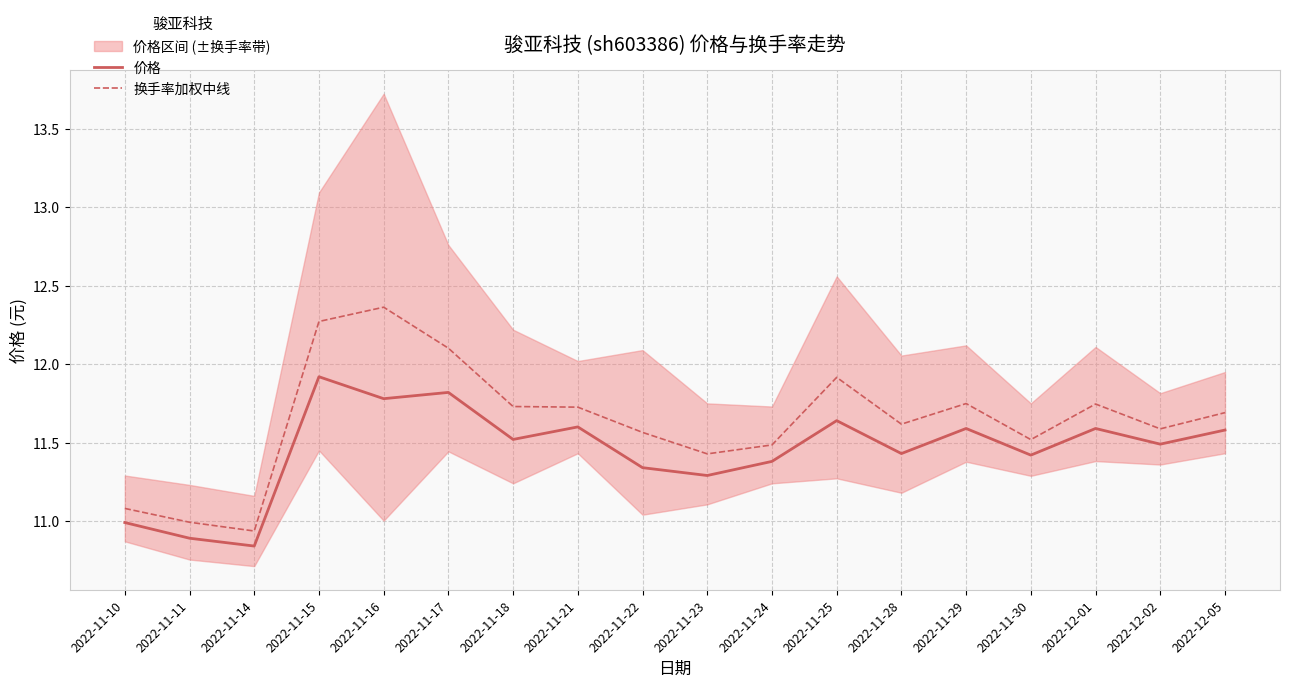

True or false: 换手率加权中线 and 价格 cross at least once.

False